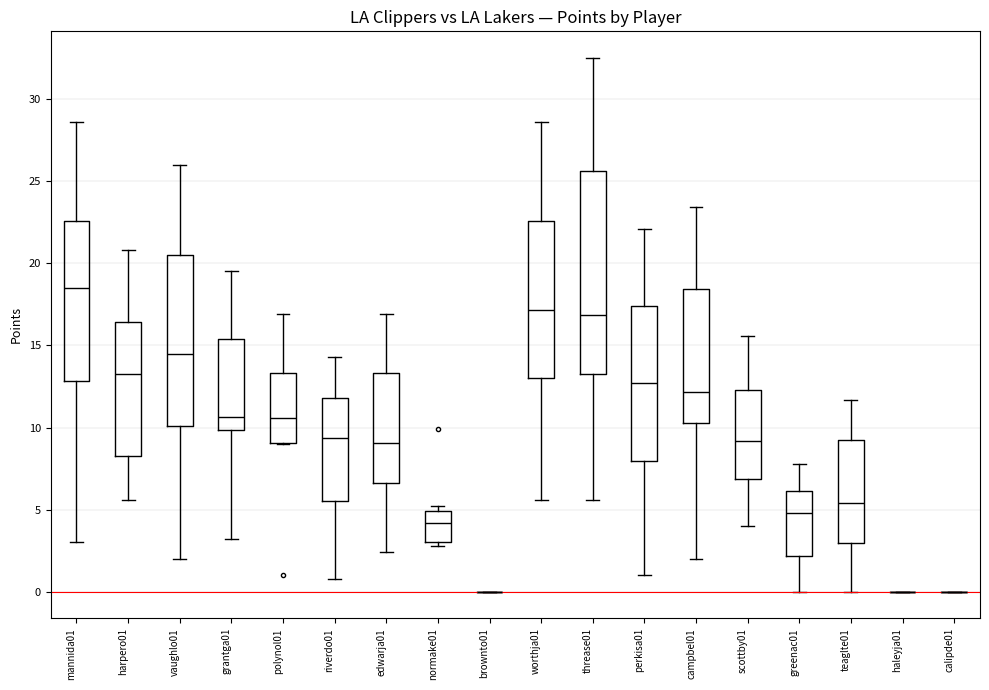

Where does the median line of the box for greenac01 sit on the y-axis? The values are not printed on the chart, so give them approximately, as read against the axis.

5.0